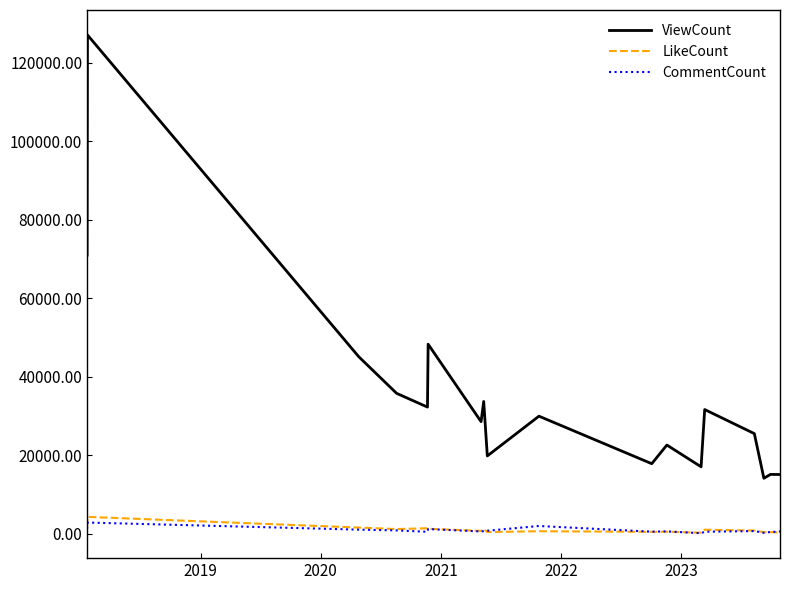

What is the lowest value of the LikeCount series?

239